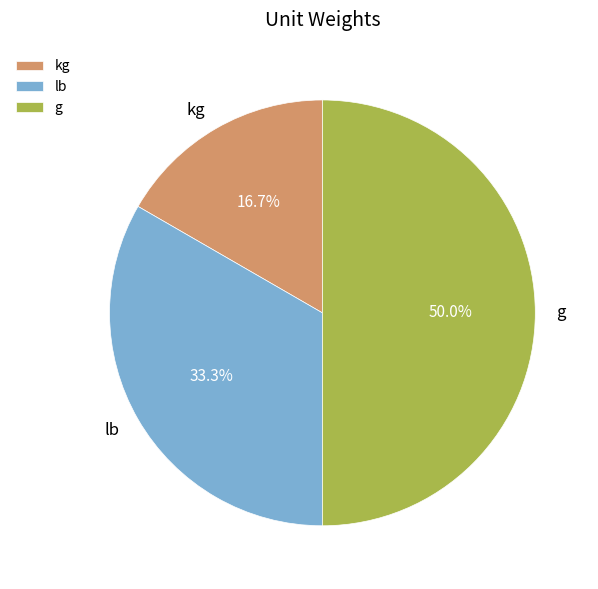

Approximately how many times larger is the value at kg compared to g?

0.3